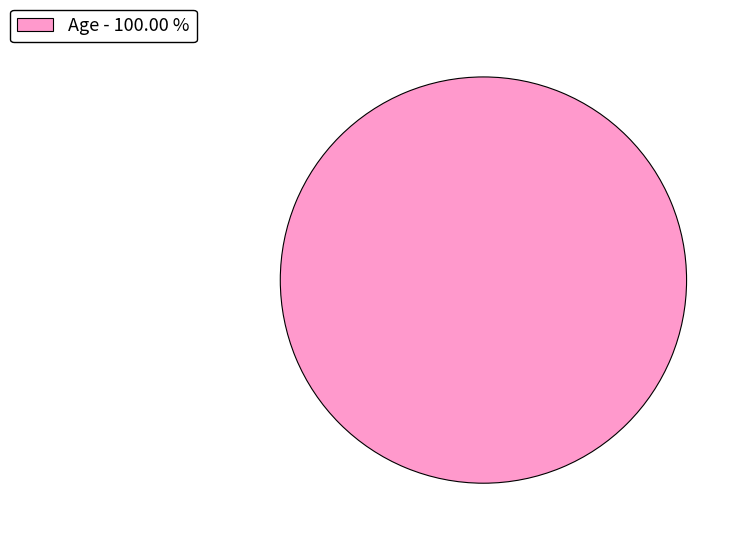

Rank the categories by value from lowest to highest.

Age - 100.00 %